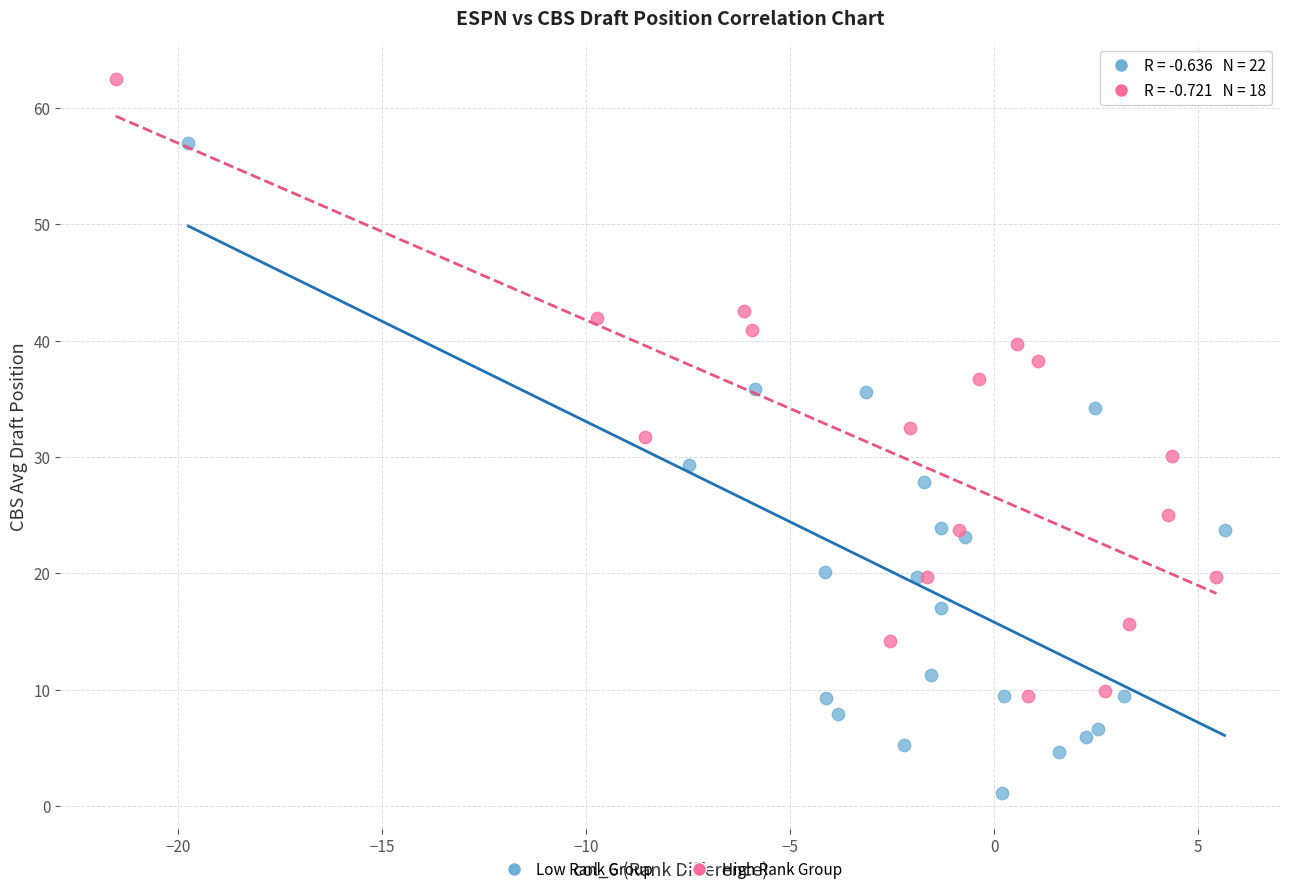

Which series contains the highest Y value?

High Rank Group